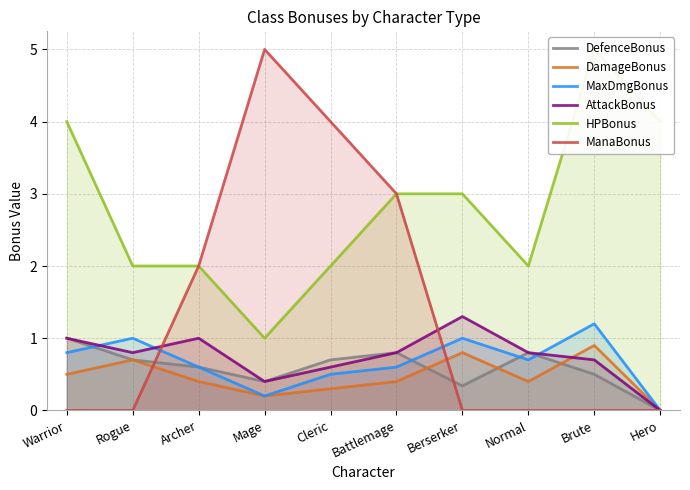

At how many categories does at least one series exceed 0?

10